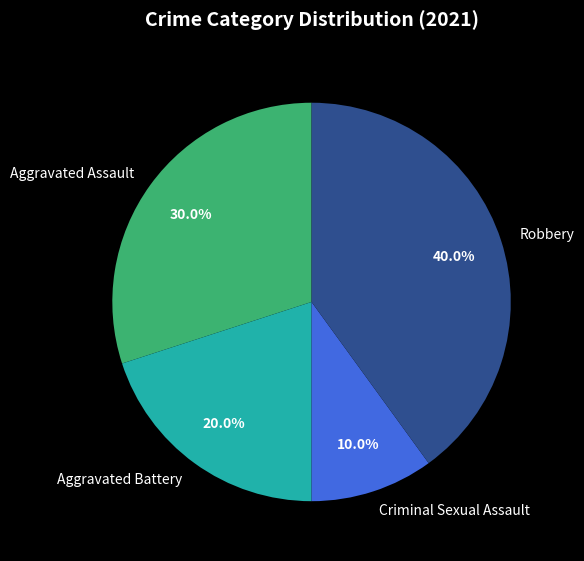

Does Criminal Sexual Assault represent more than half of the total?

No